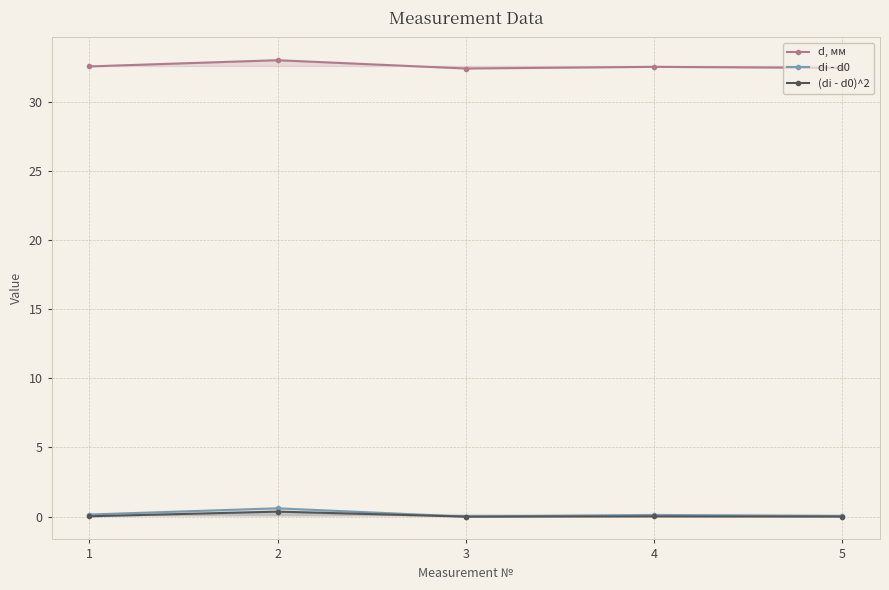

Rank the categories by di - d0 value from highest to lowest.

2, 1, 4, 5, 3